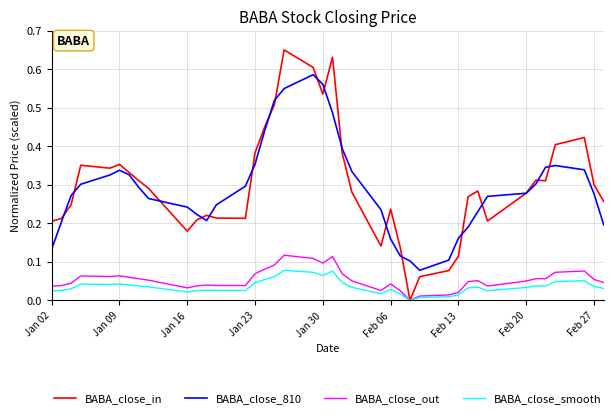

Which series has the largest range (max minus min)?

BABA_close_in